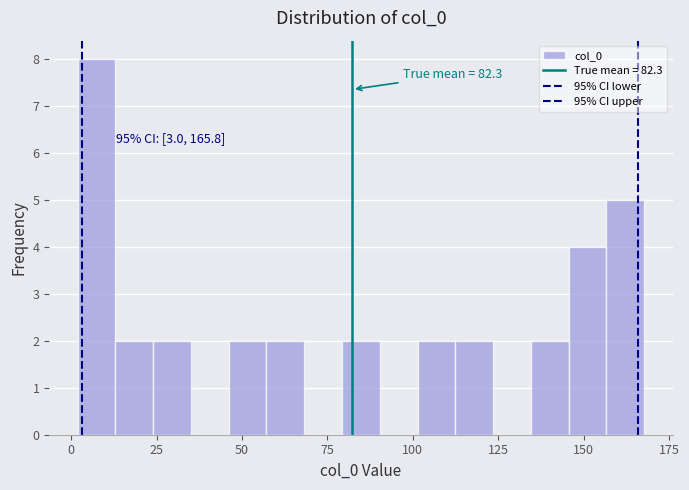

Around what value on the x-axis is the tallest bar? Give the approximate position of its centre, as read against the axis.

5